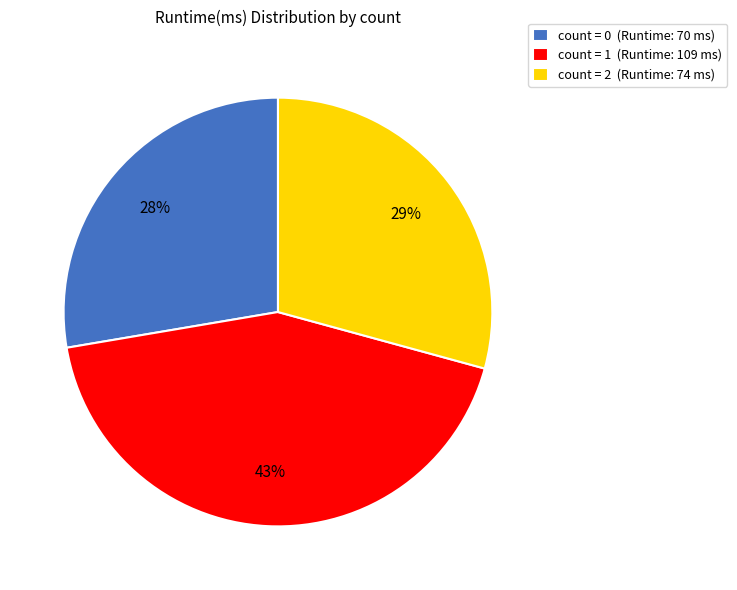

Which has a higher value, count = 0 (Runtime: 70 ms) or count = 2 (Runtime: 74 ms)?

count = 2 (Runtime: 74 ms)